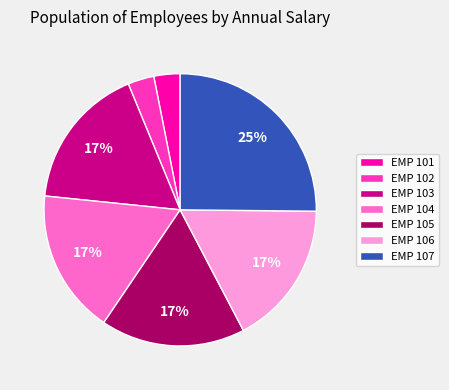

Is EMP 103 the majority of the pie?

No